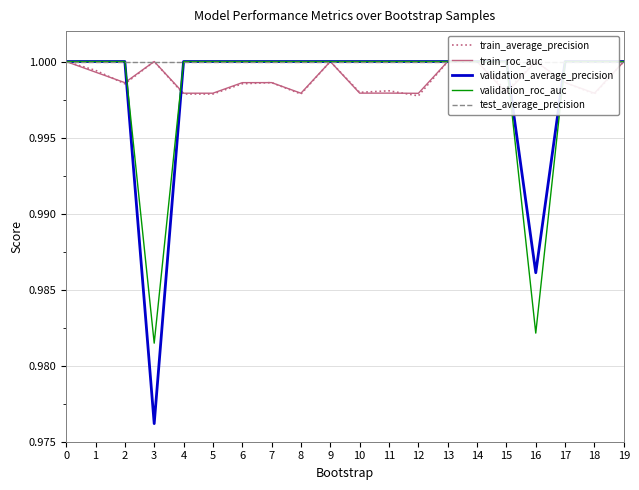

Does the chart have visible grid lines?

Yes